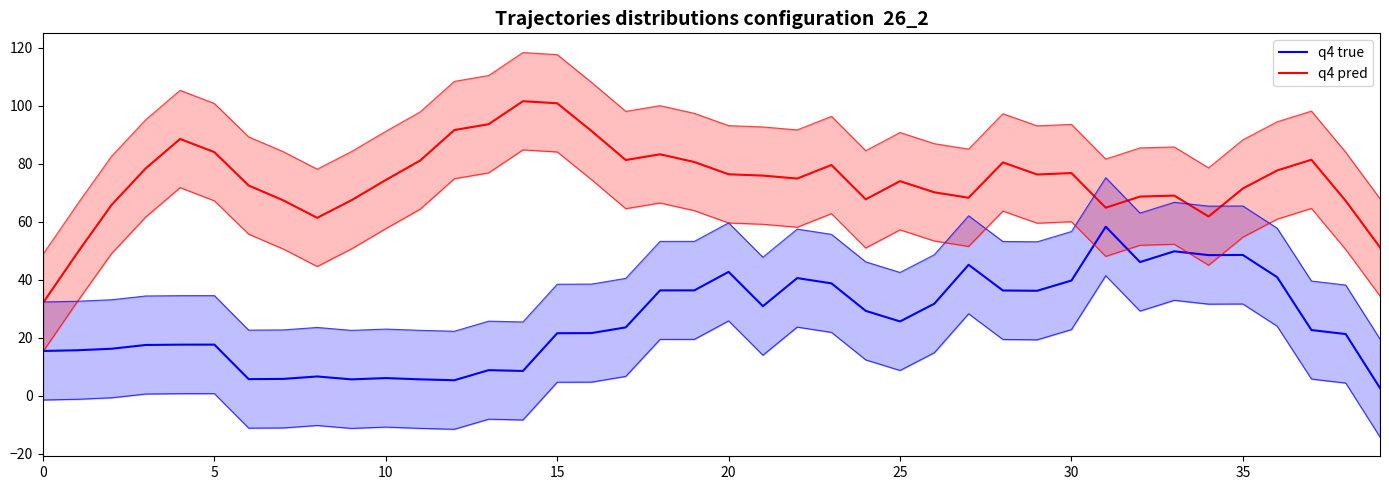

True or false: q4 pred has a value of 81.3 at 17.

True